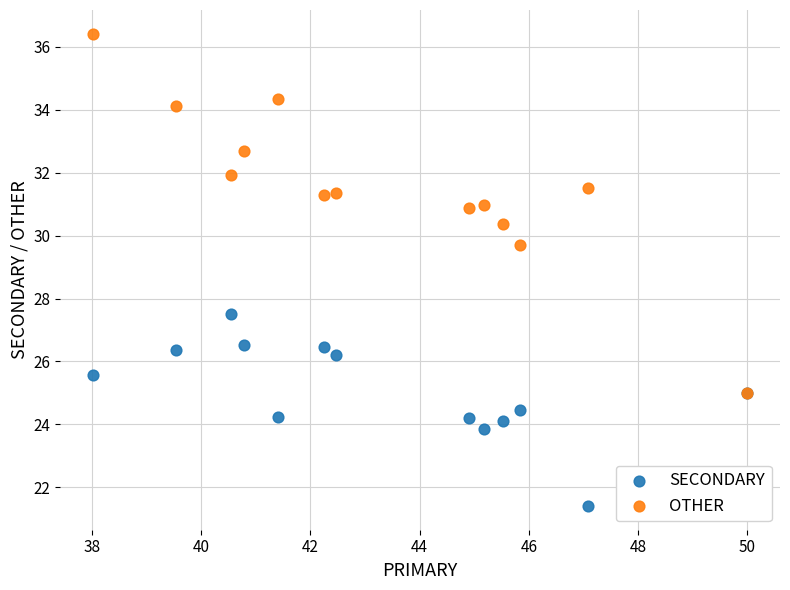

Which series has the widest spread of Y values?

OTHER